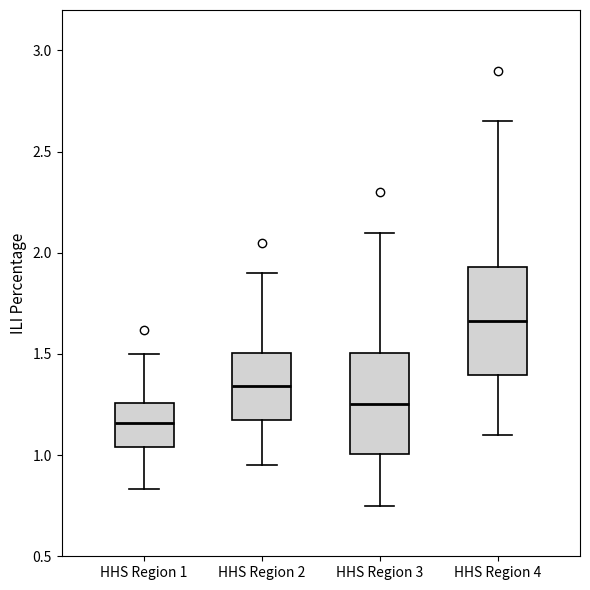

Where does the lower whisker of the box for HHS Region 4 end on the y-axis? The values are not printed on the chart, so give them approximately, as read against the axis.

1.10